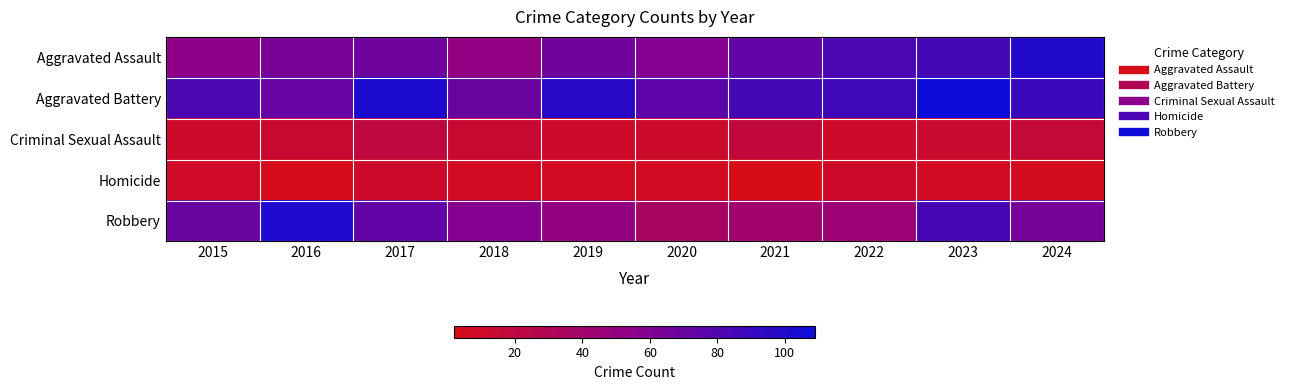

Which category has the highest value across all series?

2023